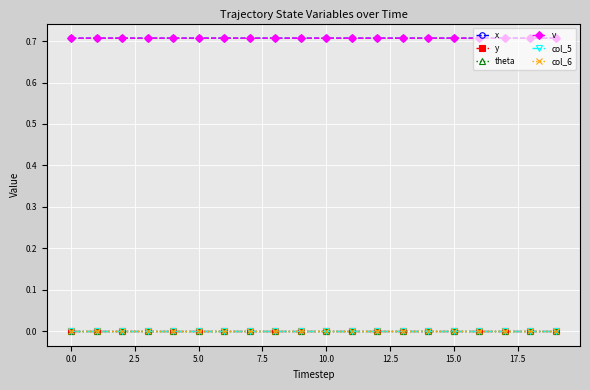

Which series has the widest spread of values?

x